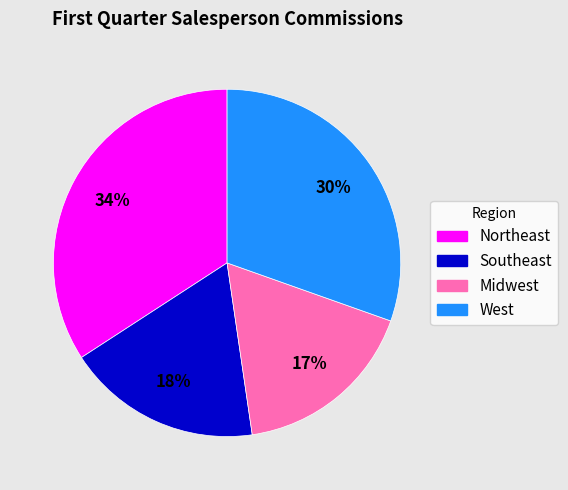

How many segments does this pie chart have?

4